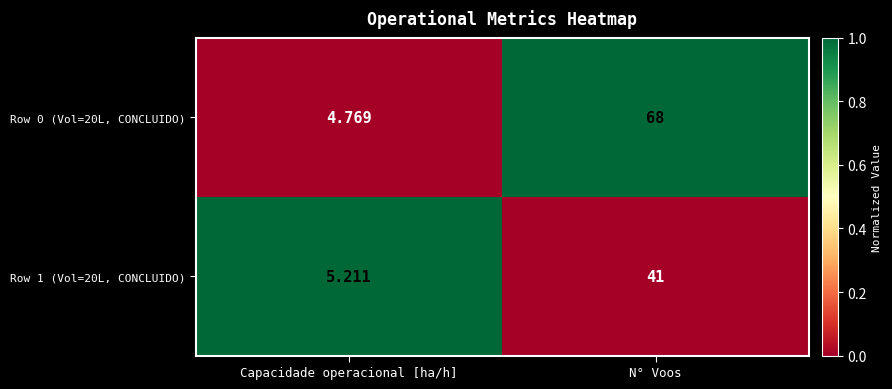

At which label is Row 1 (Vol=20L, CONCLUIDO) closest to 23?

Capacidade operacional [ha/h]